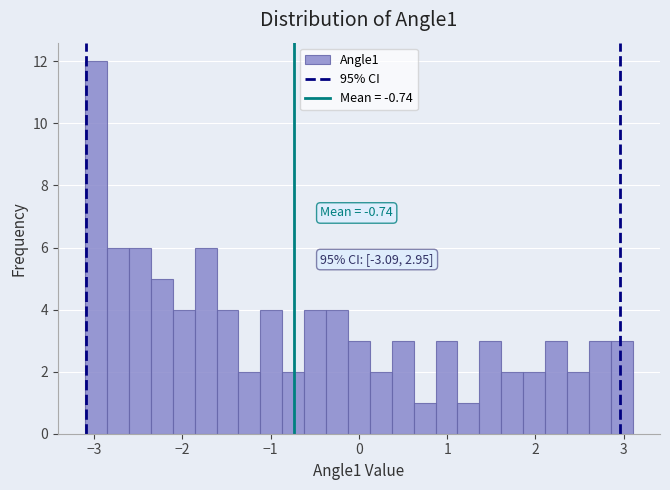

Read against the x-axis, roughly where is the centre of the tallest bar?

-3.0